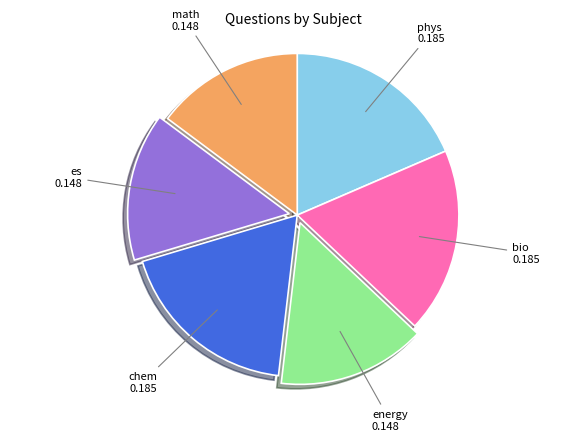

How many slices are in this pie chart?

6